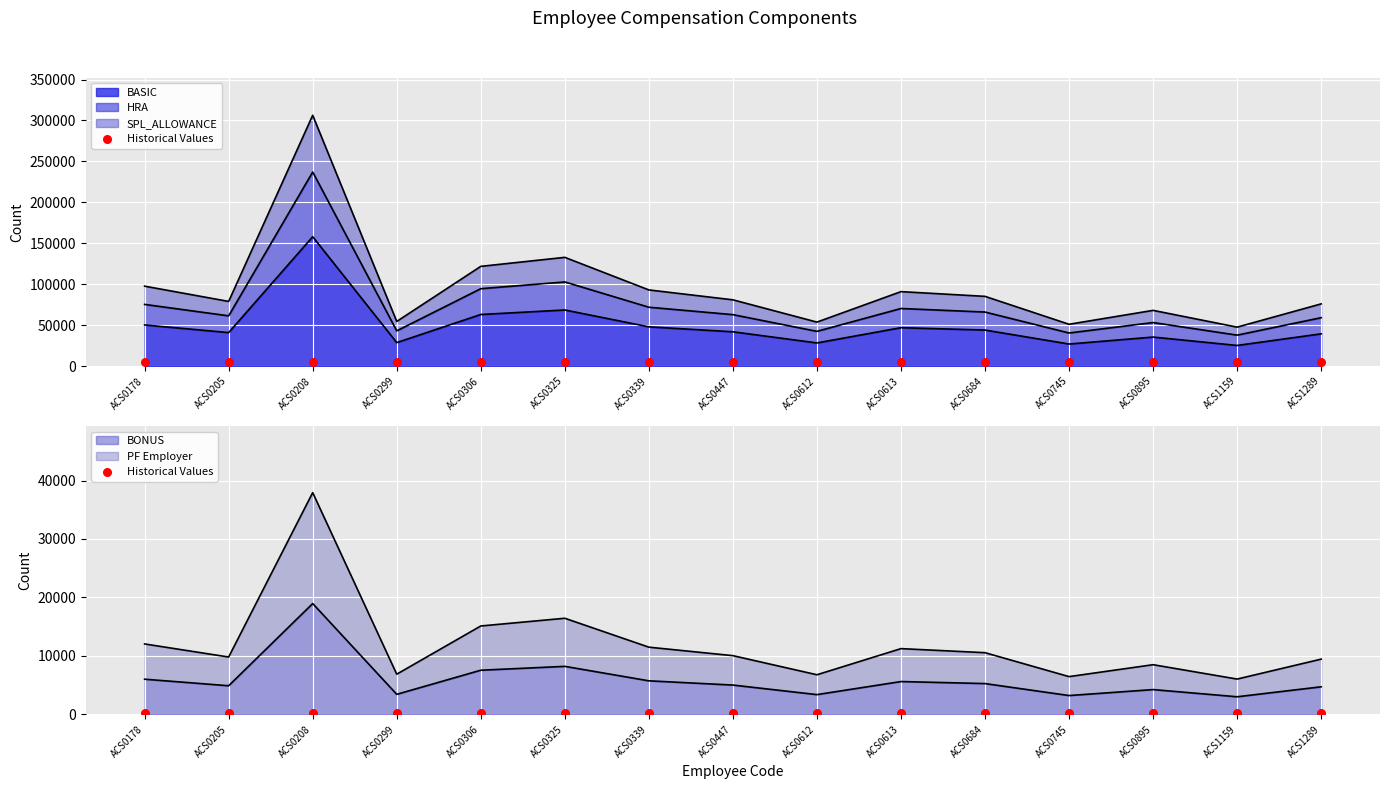

What is the lowest value of the BASIC series?

25212